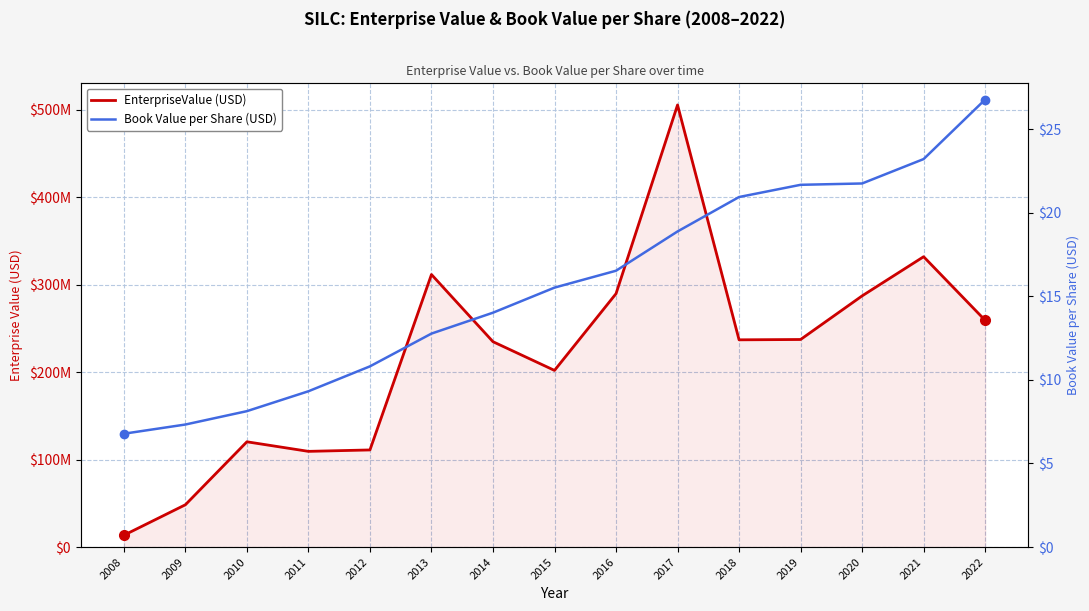

True or false: bookValuePerShare and EnterpriseValue cross at least once.

False